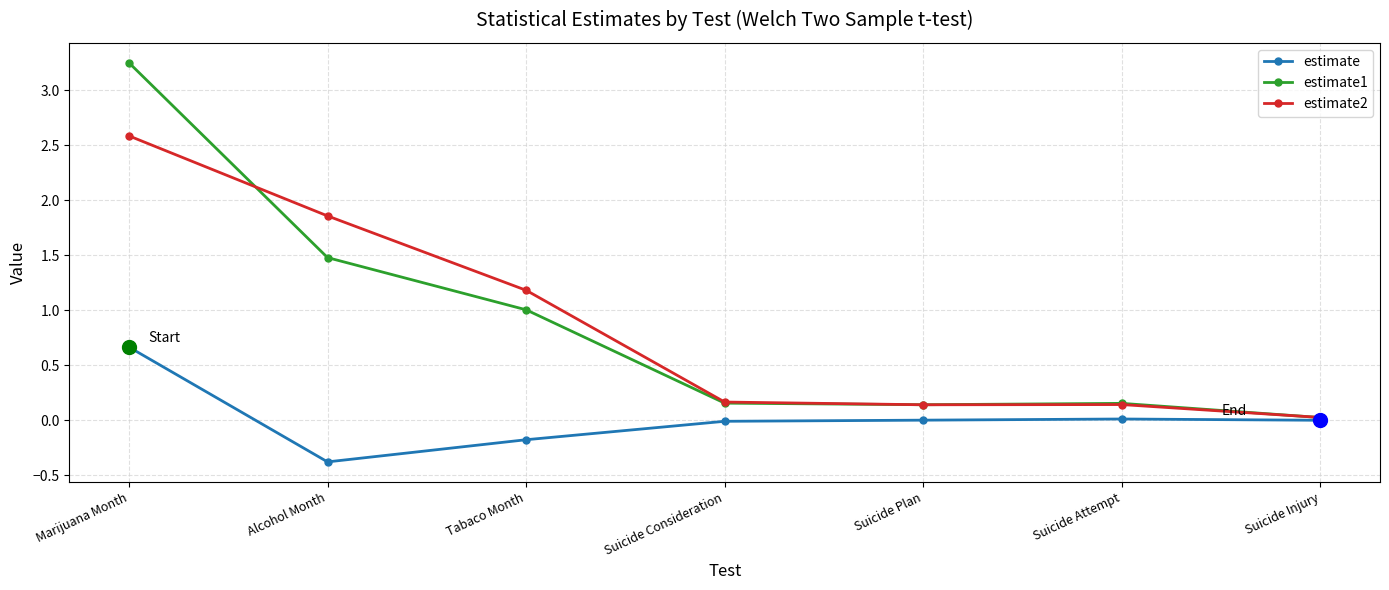

At how many categories does at least one series exceed 1?

3